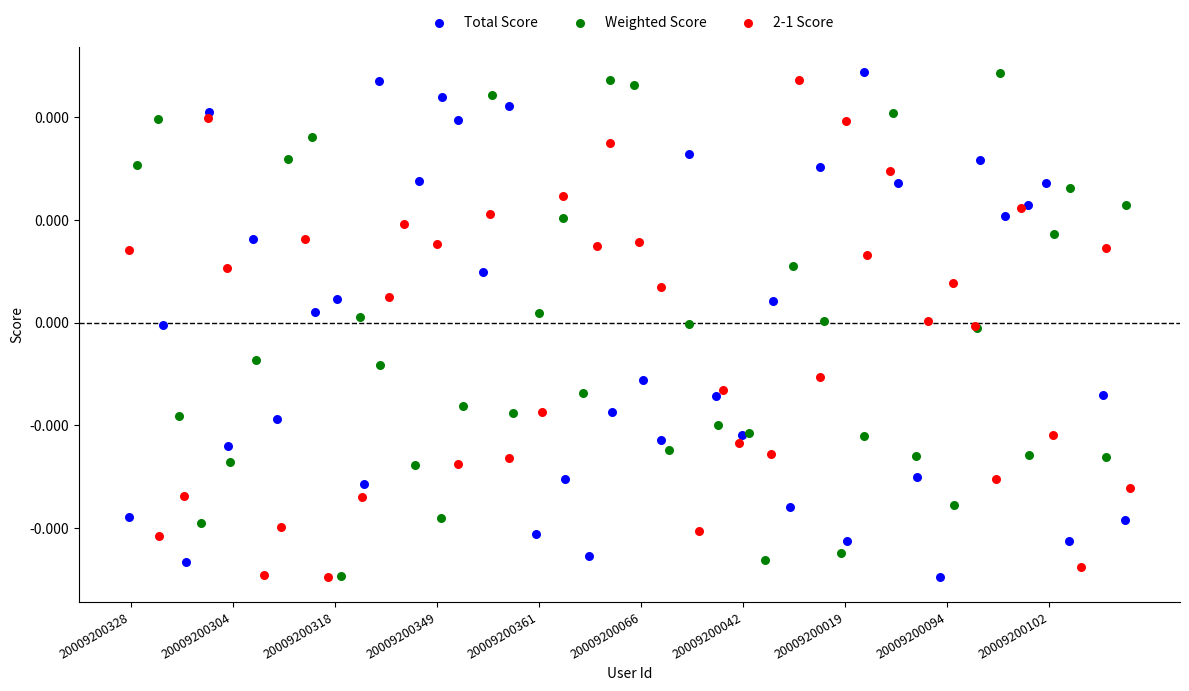

What are all the series names shown in the legend?

Total Score, Weighted Score, 2-1 Score